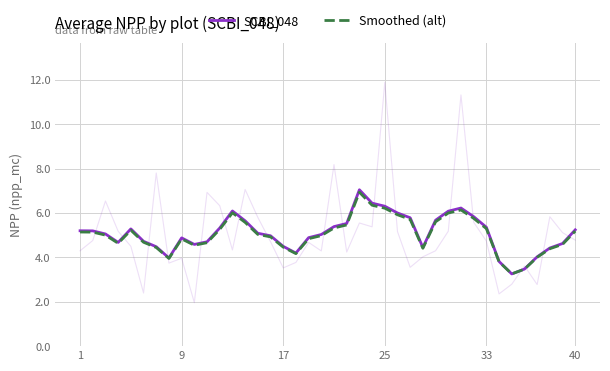

Is it true that Smoothed (alt) equals 1.3 at 28?

False